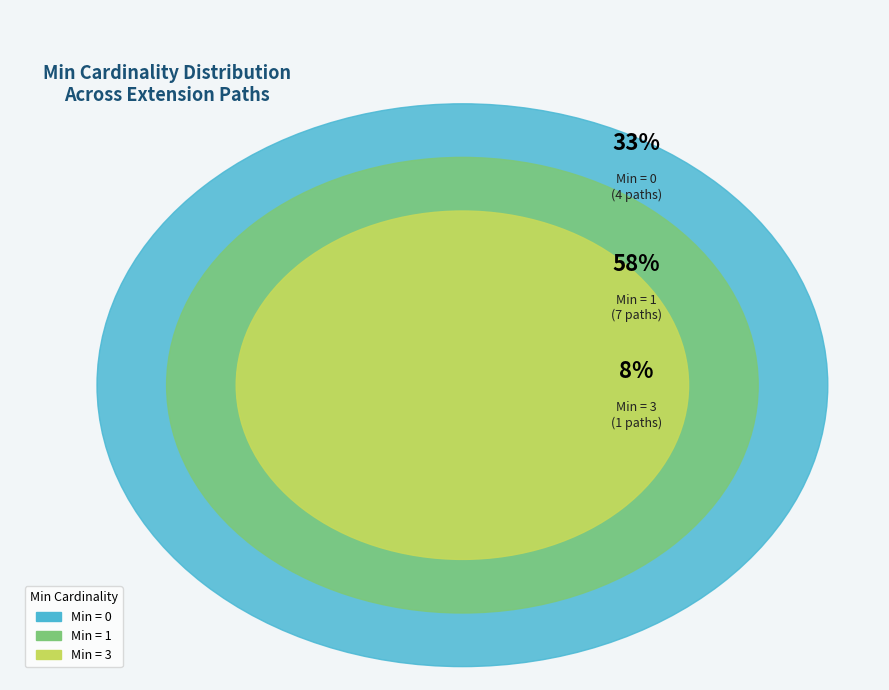

True or false: Extension.extension accounts for 44% of the total.

False